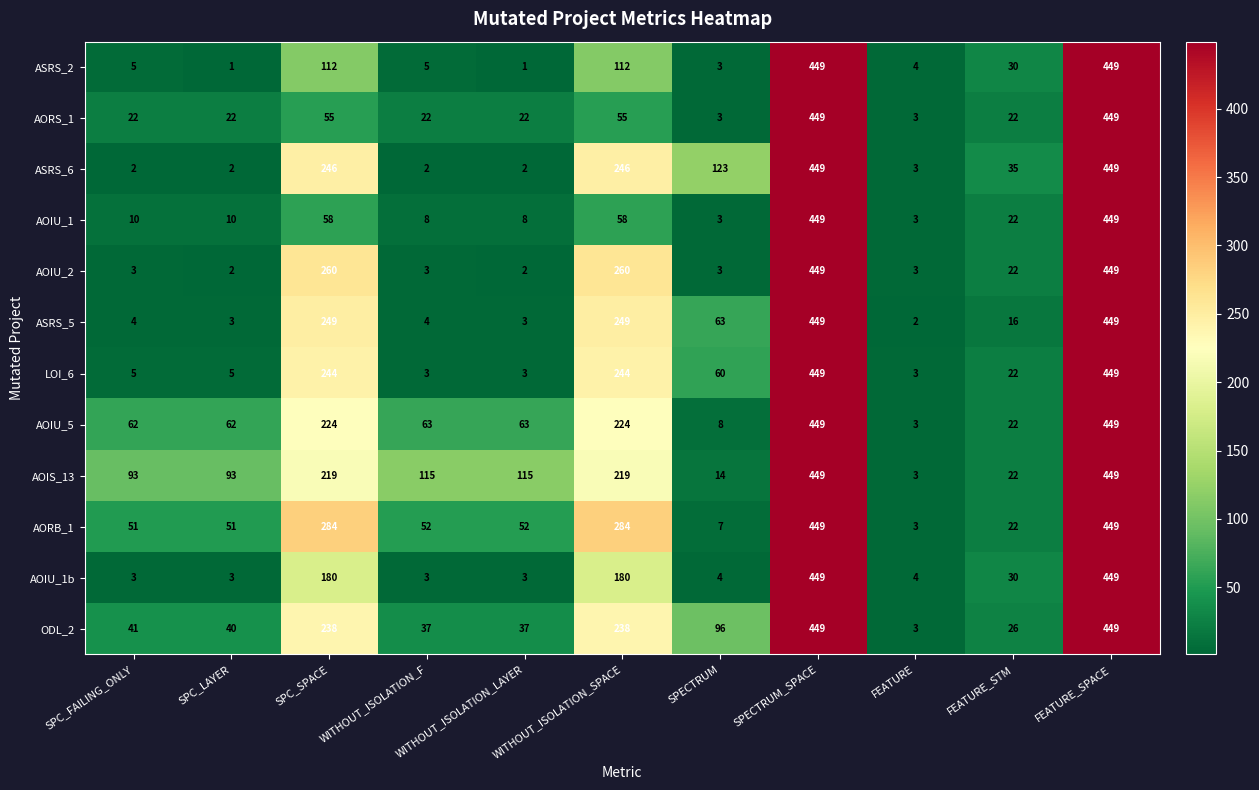

What value does the ODL_2 series have at SPECTRUM, to the nearest 5?

95